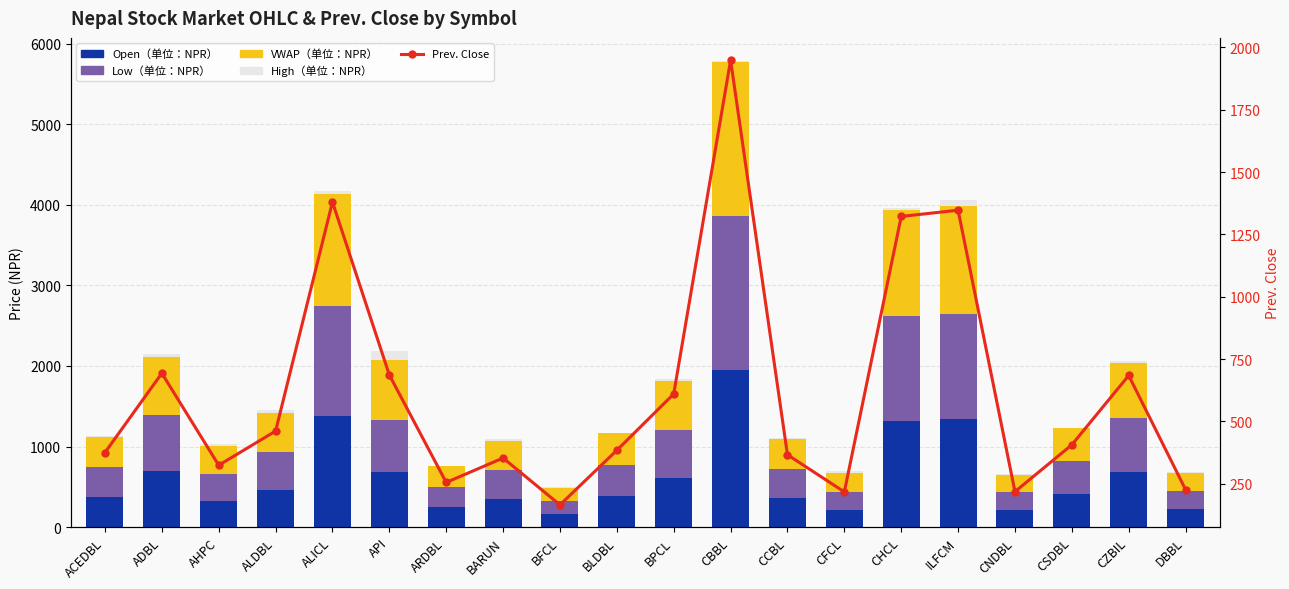

What is the label of the 1st bar from the left?

ACEDBL